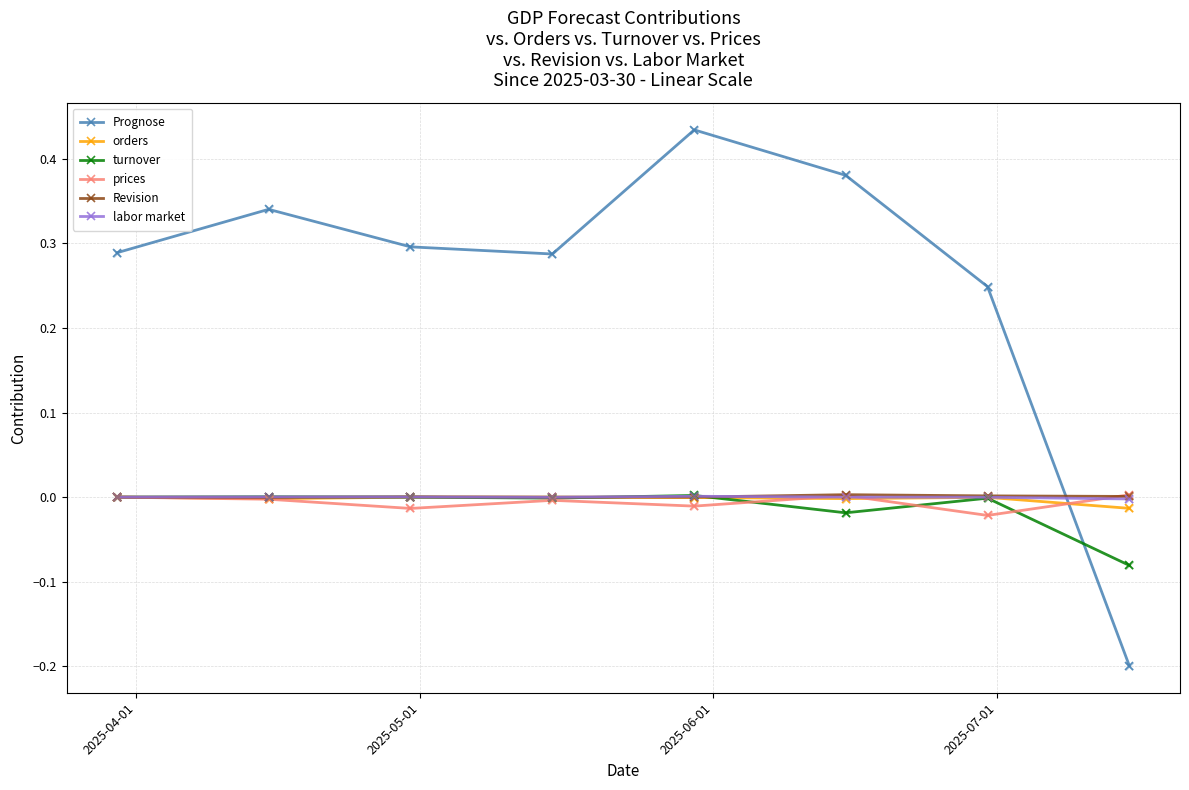

What are all the series names shown in the legend?

Prognose, orders, turnover, prices, Revision, labor market